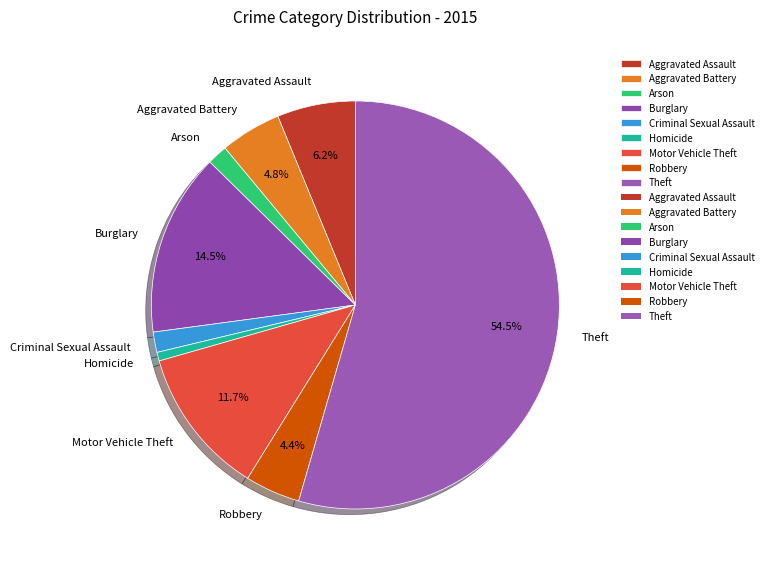

To the nearest percent, what is the difference between the Burglary and Motor Vehicle Theft slice percentages?

3%